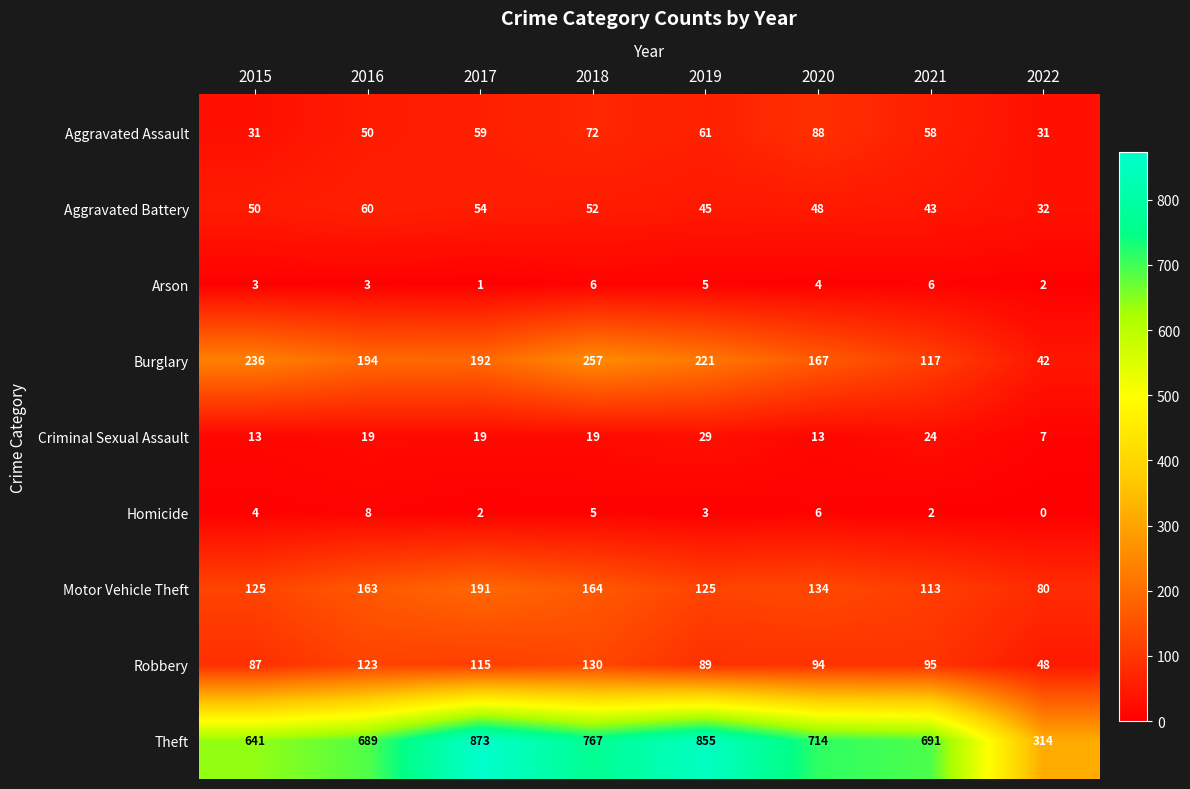

At which category does the chart reach its minimum across all series?

2022